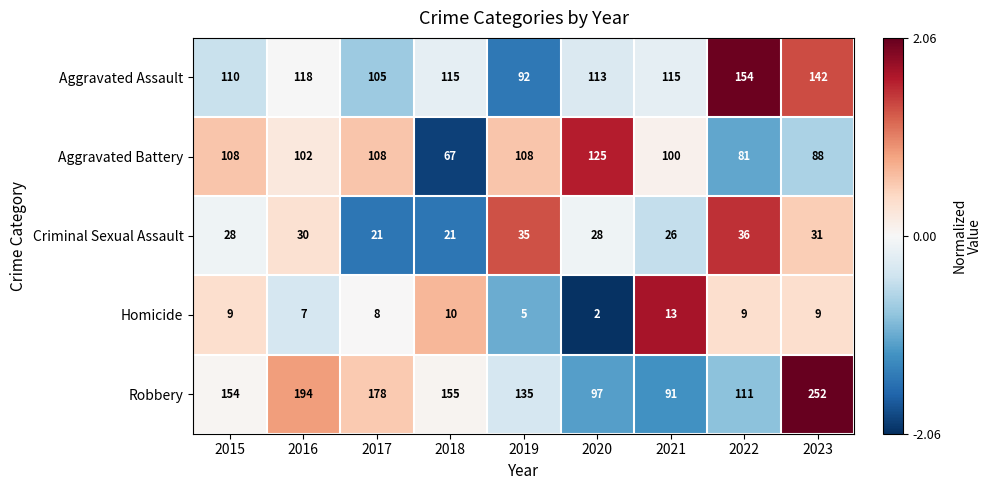

Where does the Aggravated Assault series first go above 115?

2016